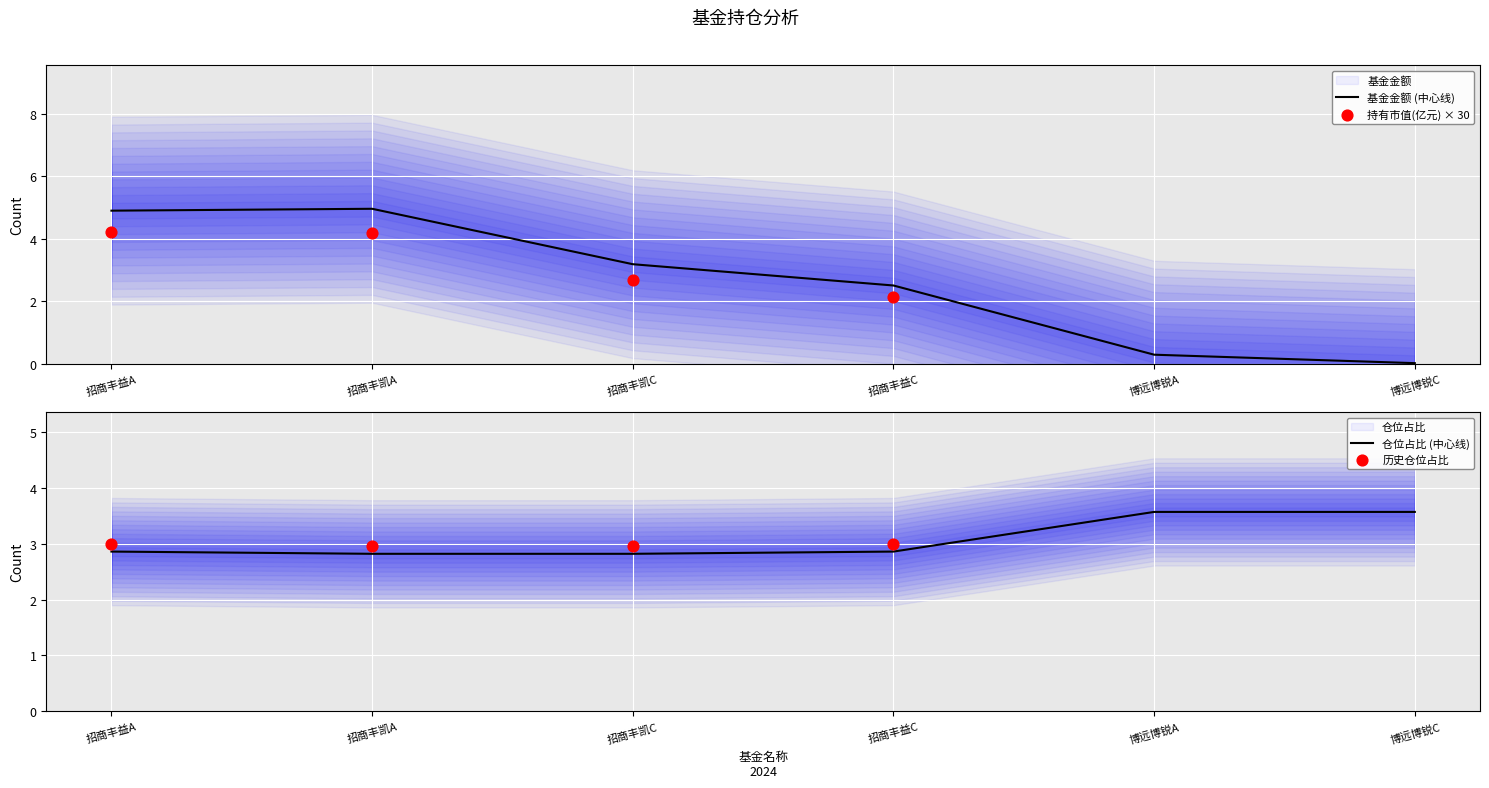

Which series reaches the minimum Y coordinate?

基金金额